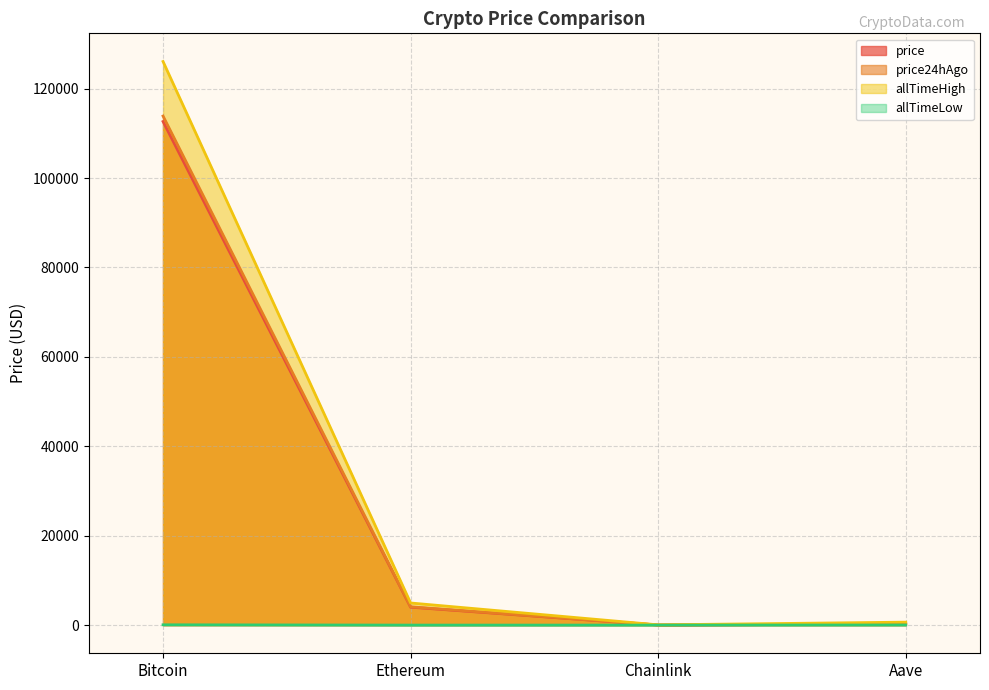

At which category does allTimeLow reach its first local valley?

Chainlink